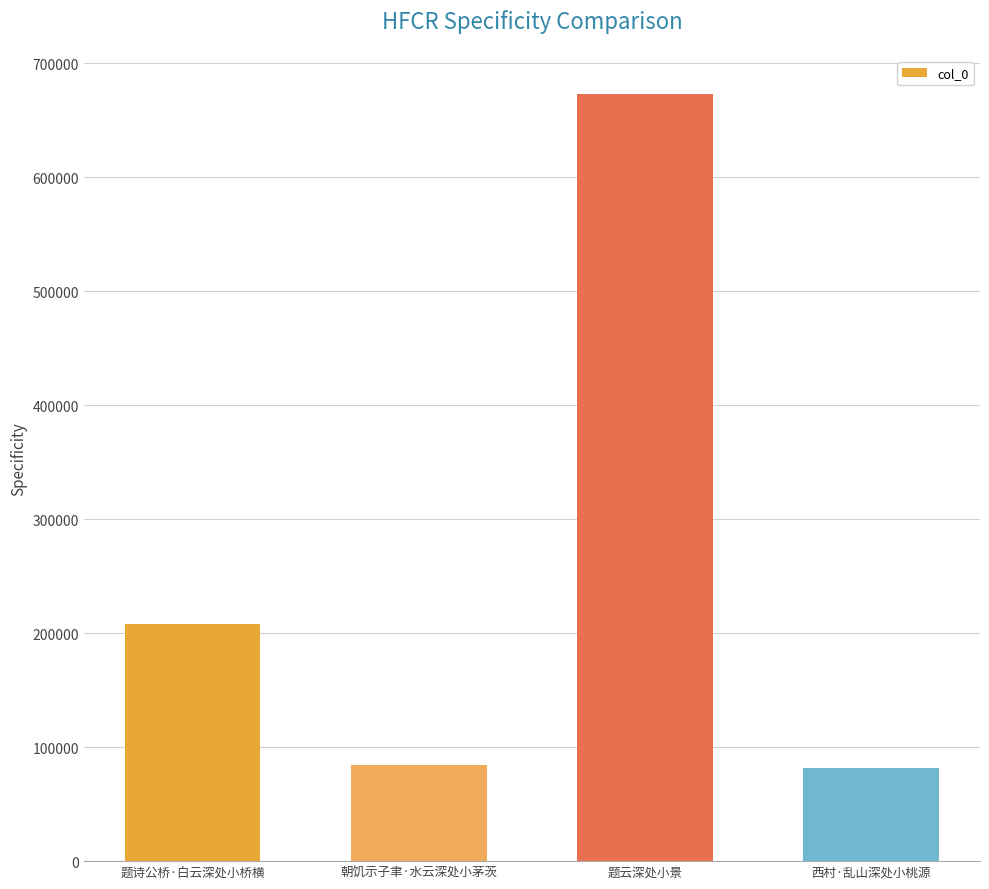

How many categories are shown in the chart?

4